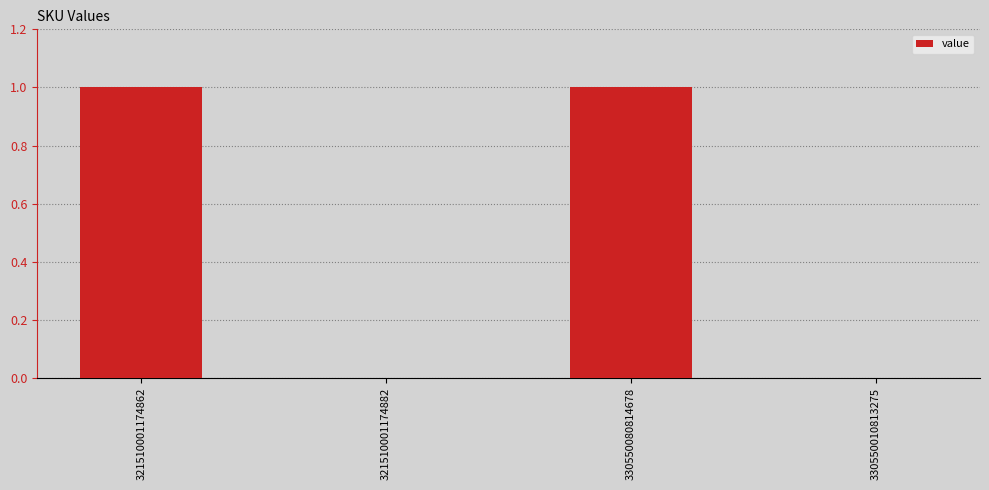

Reading right to left, transcribe all the data shown in this chart.

0	1	0	1